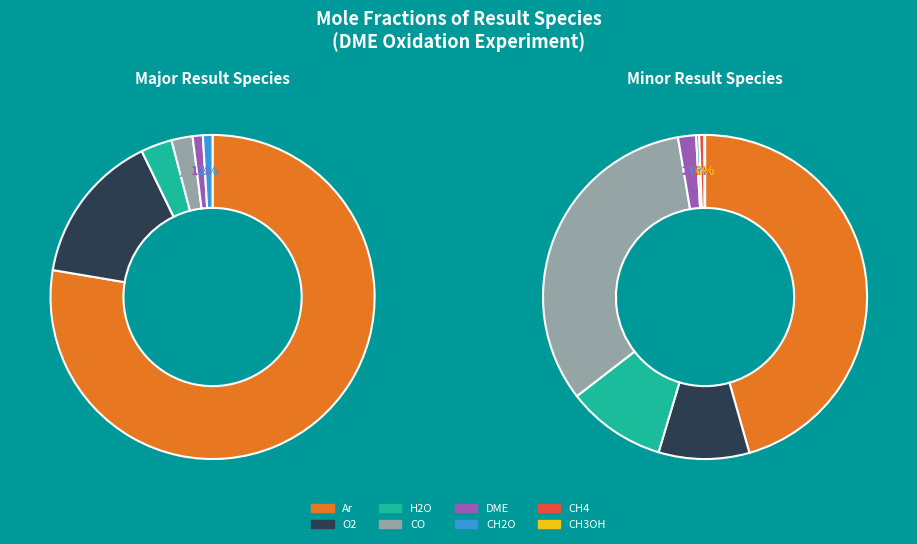

True or false: H2O2 accounts for 0% of the total.

True